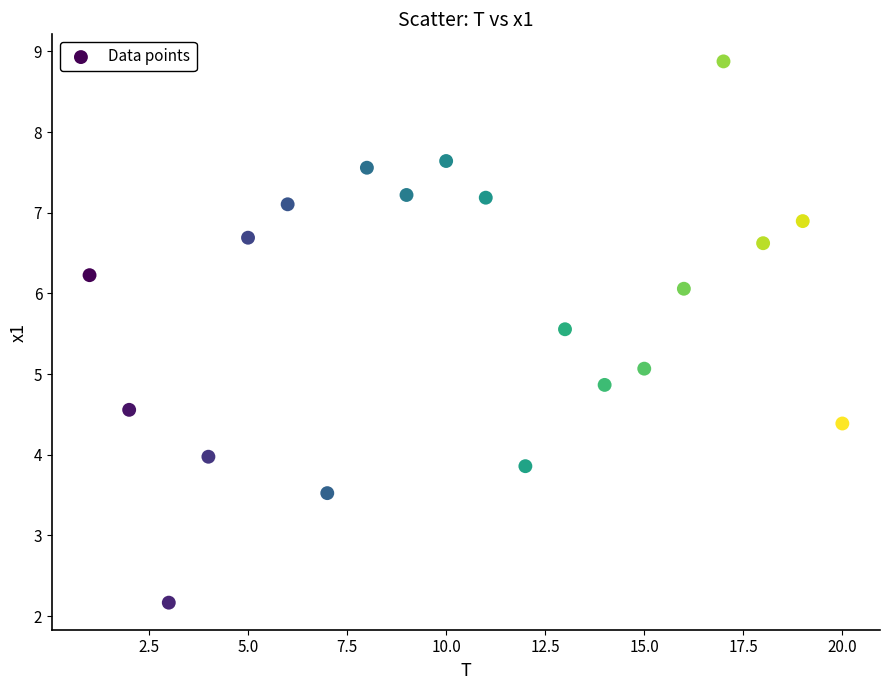

What is the range of Y values (max minus min)?

6.7